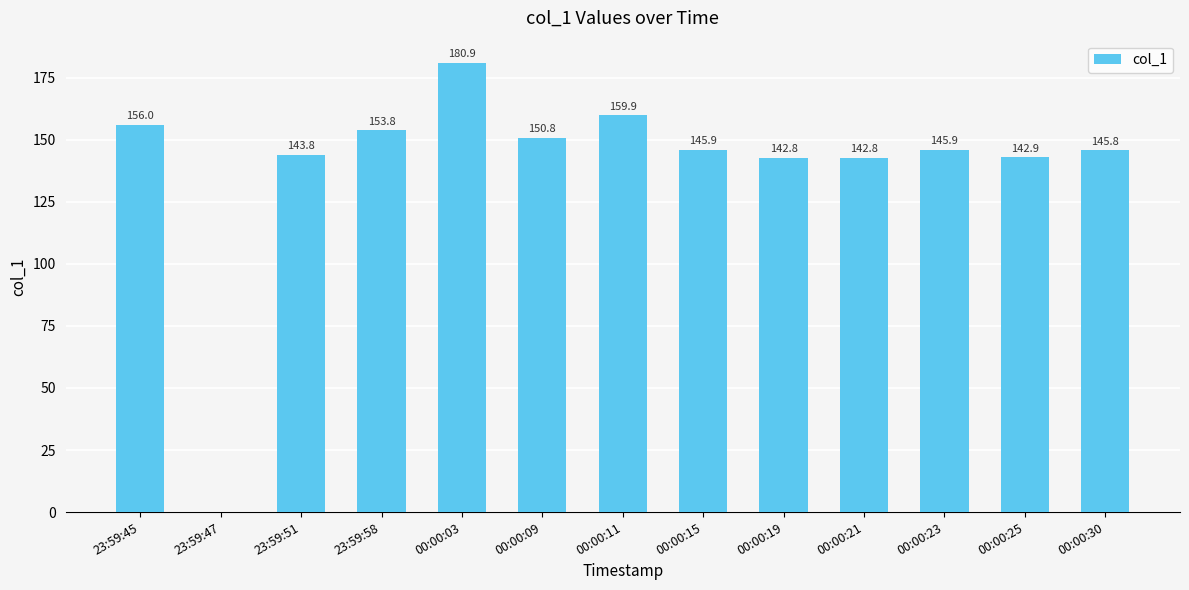

What is the sum of the values at 23:59:47 and 00:00:15?

145.9